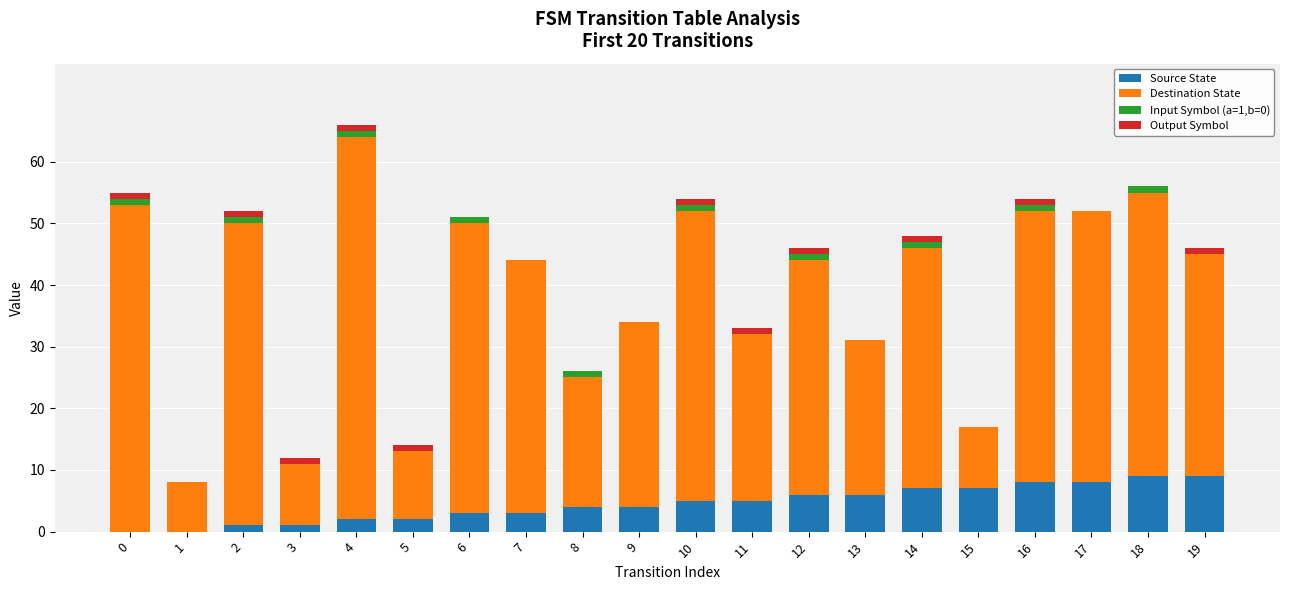

What is the sum of all Source State values?

90